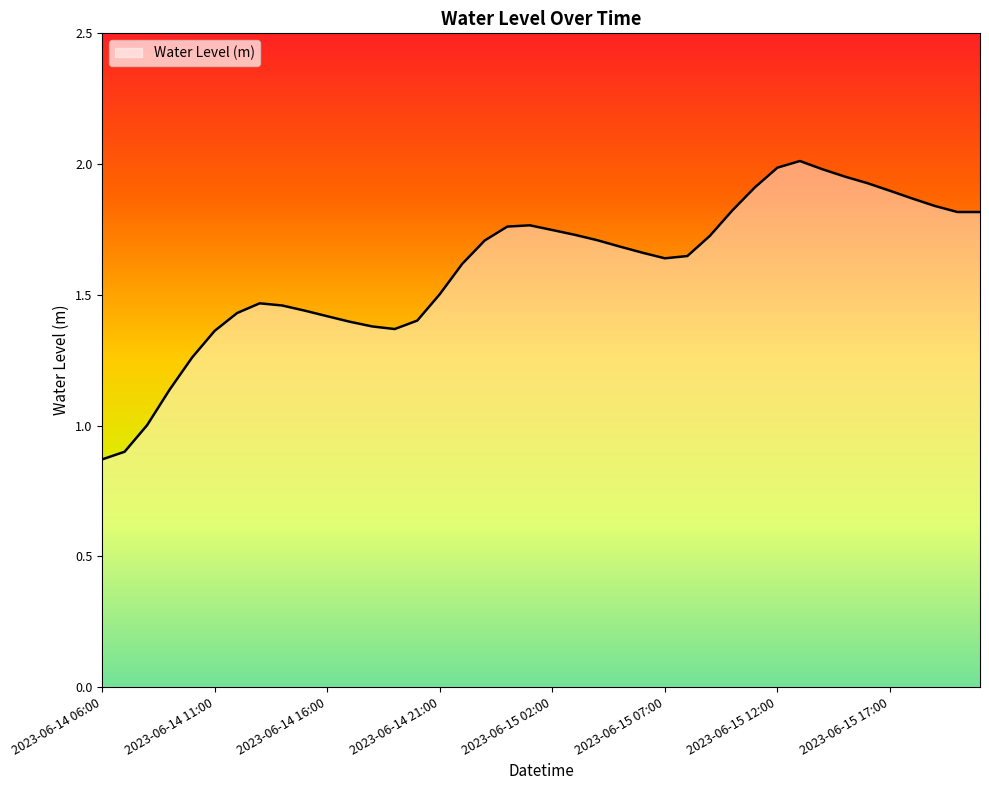

Is this an area chart (filled region under the line)?

Yes